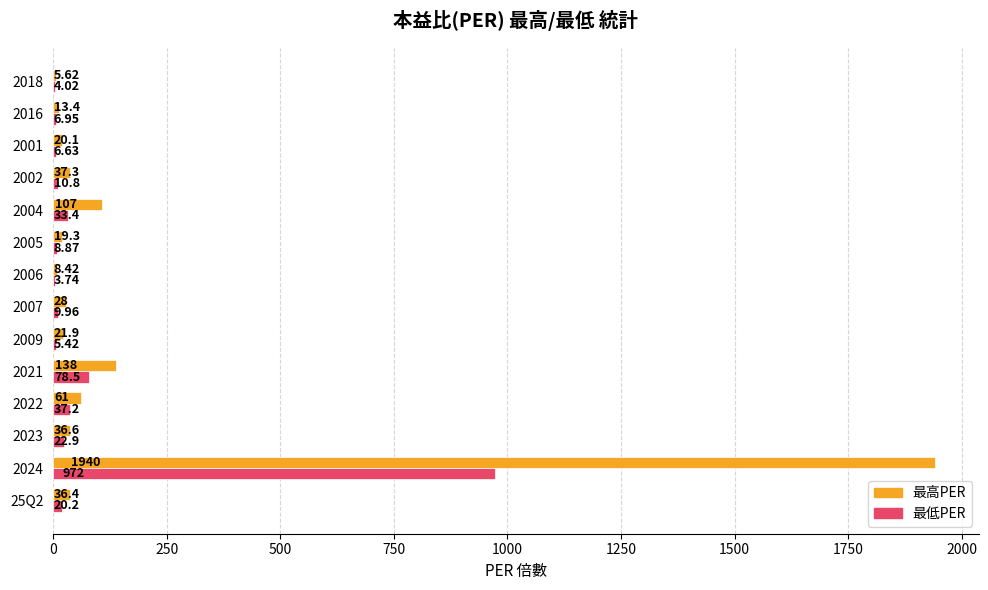

Which series has the largest total across all categories?

最高PER